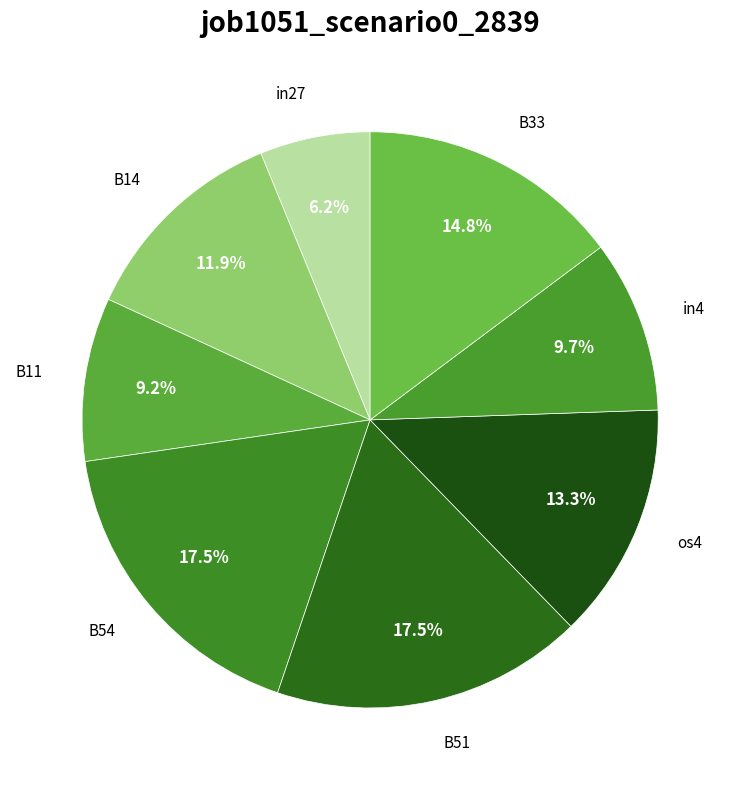

Which has a higher value, B14 or B33?

B33